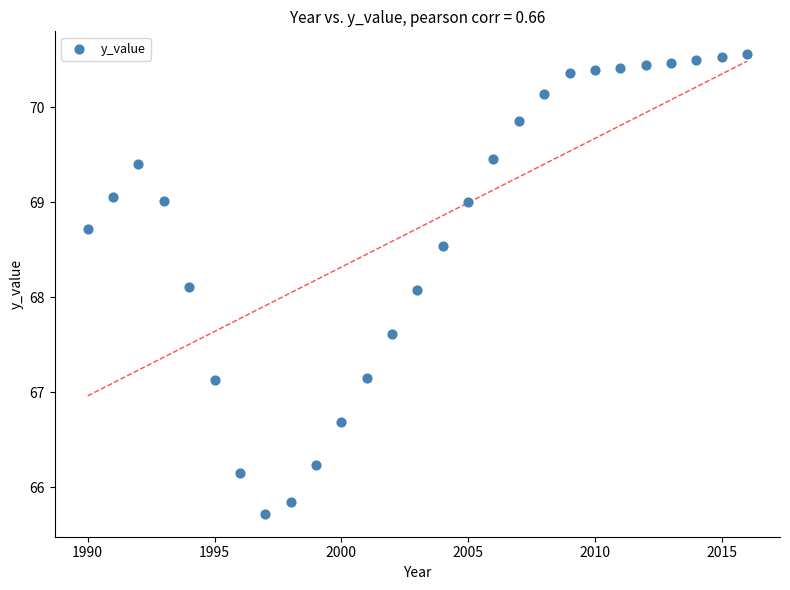

What is the range of X values (max minus min)?

26.0